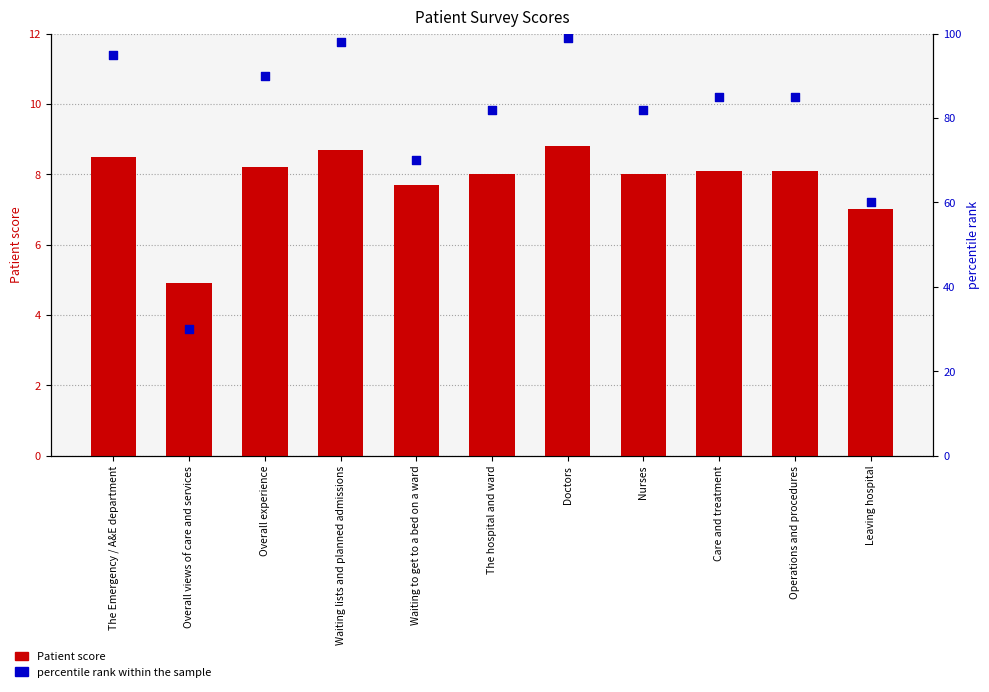

Is the value of Patient_score at The Emergency / A&E department greater than the value of percentile rank within the sample at Waiting to get to a bed on a ward?

No